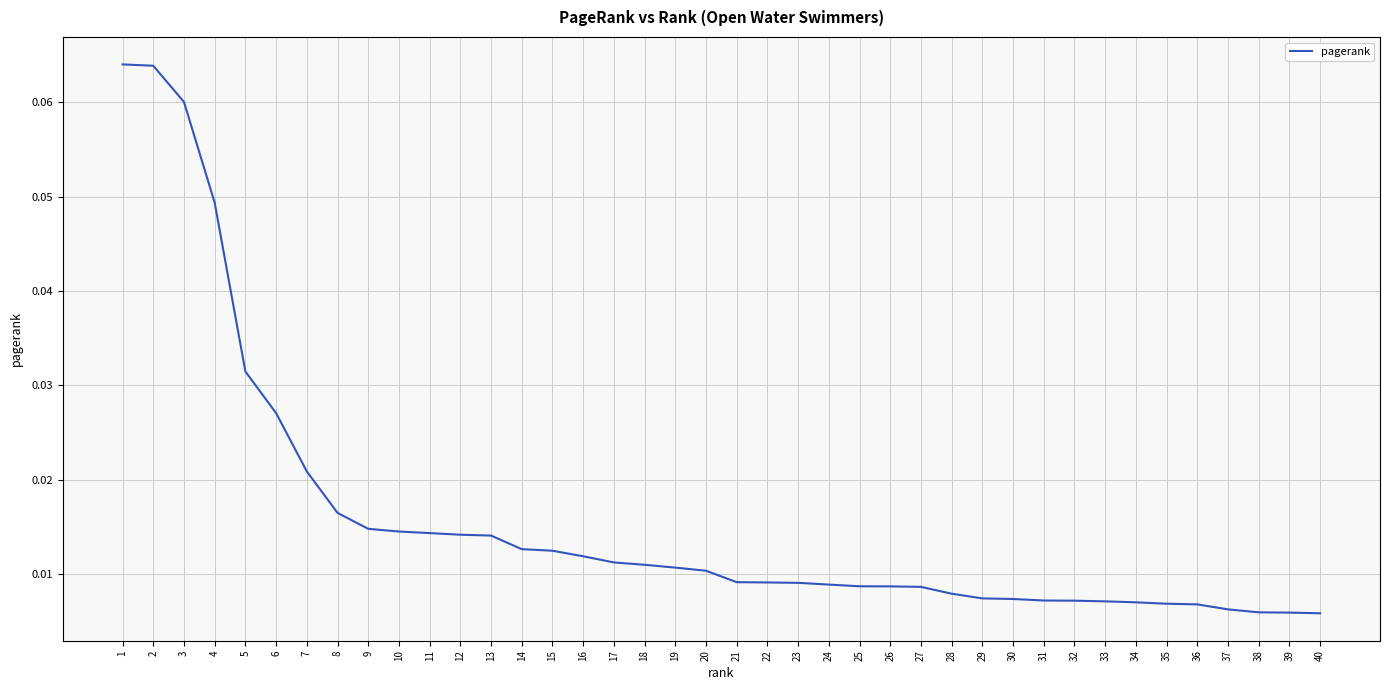

Which has a higher value, 10 or 31?

10